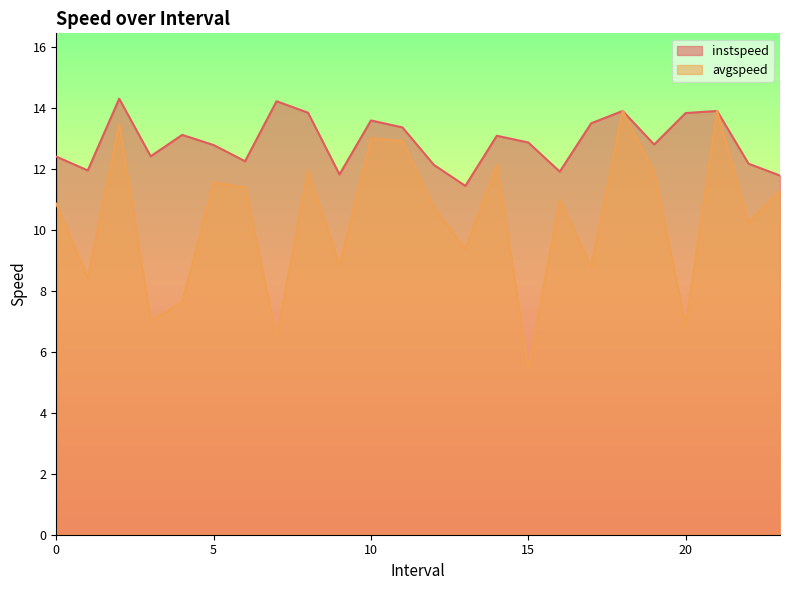

At which category is the sum across all series the highest?

18.0